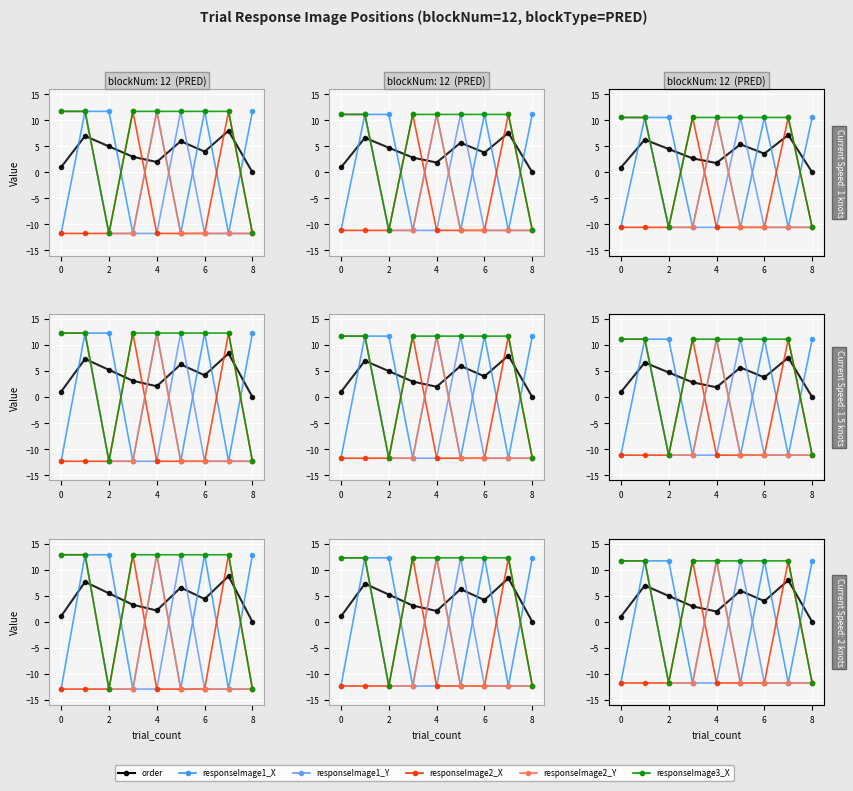

At how many categories does at least one series exceed 0?

9